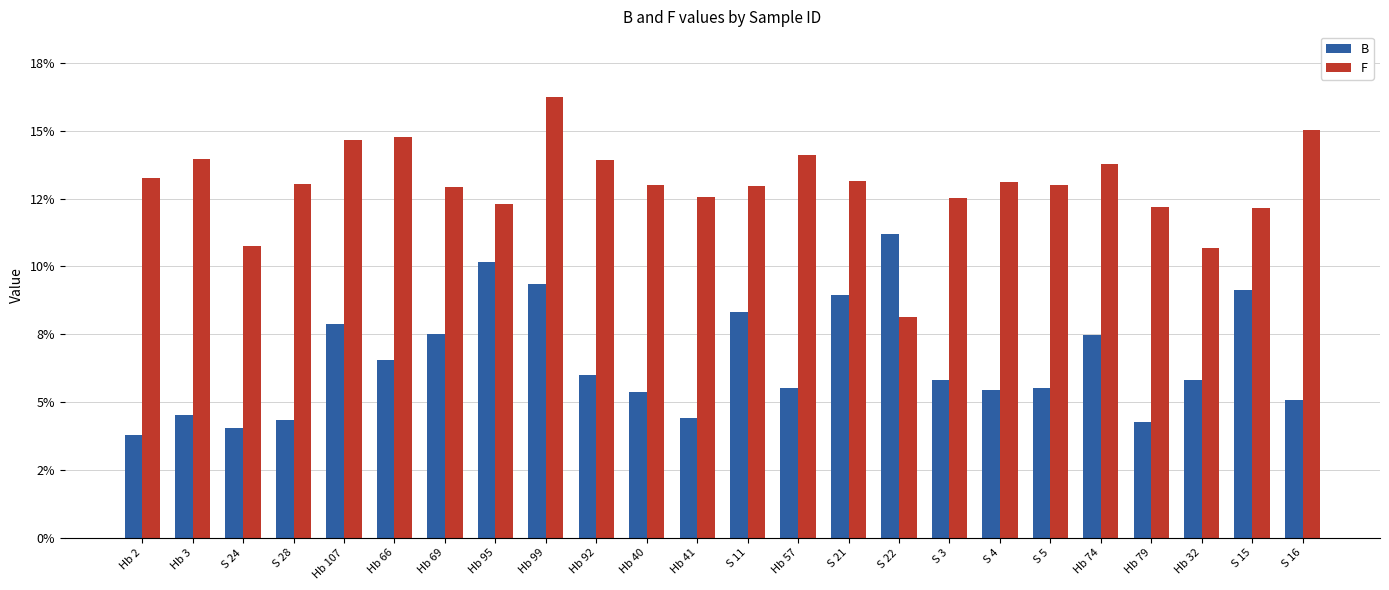

Reading left to right, transcribe all the data shown in this chart.

B: 3.8	4.5	4.0	4.3	7.9	6.6	7.5	10.2	9.3	6.0	5.4	4.4	8.3	5.5	8.9	11.2	5.8	5.4	5.5	7.5	4.3	5.8	9.1	5.1
F: 13.2	13.9	10.8	13.1	14.7	14.8	12.9	12.3	16.2	13.9	13.0	12.6	13.0	14.1	13.2	8.2	12.5	13.1	13.0	13.8	12.2	10.7	12.2	15.0